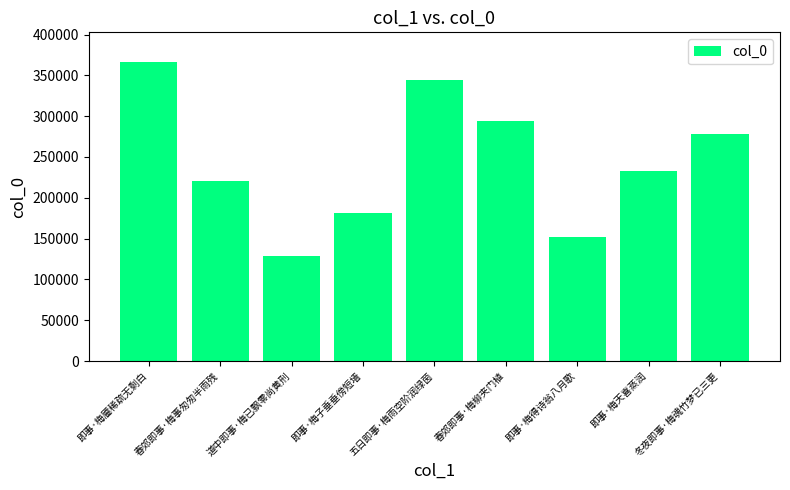

Count the number of categories in the chart.

9